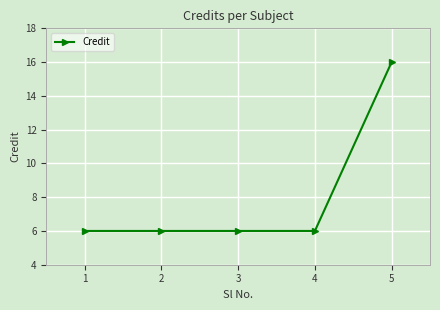

Approximately how many times larger is the value at 2 compared to 4?

1.0